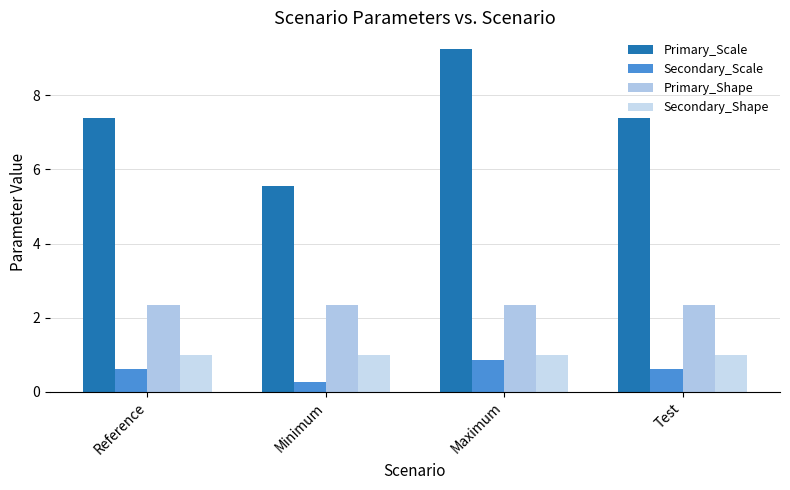

What is the minimum value shown in the chart?

0.2